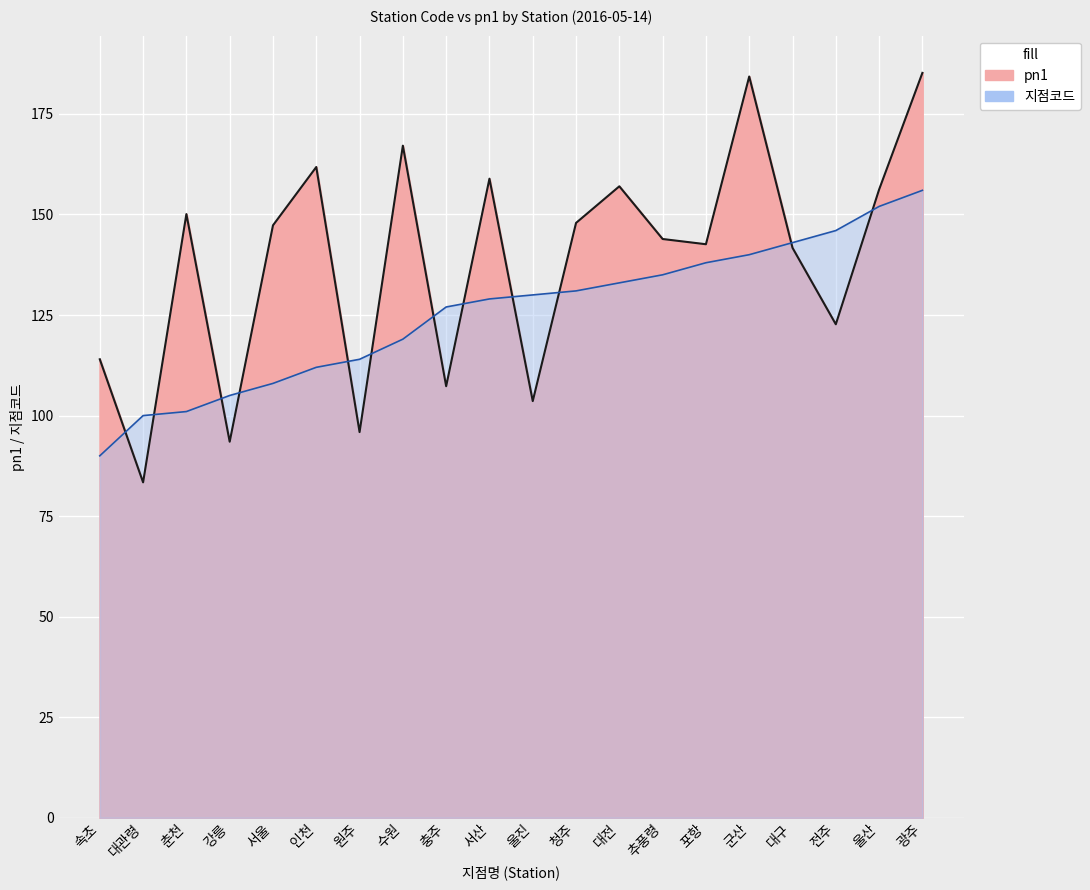

Reading left to right, extract all data points from this chart.

지점코드: 속초=90.0	대관령=100.0	춘천=101.0	강릉=105.0	서울=108.0	인천=112.0	원주=114.0	수원=119.0	충주=127.0	서산=129.0	울진=130.0	청주=131.0	대전=133.0	추풍령=135.0	포항=138.0	군산=140.0	대구=143.0	전주=146.0	울산=152.0	광주=156.0
pn1: 속초=114.0	대관령=83.4	춘천=150.1	강릉=93.5	서울=147.3	인천=161.8	원주=95.9	수원=167.1	충주=107.3	서산=158.9	울진=103.6	청주=147.9	대전=157.0	추풍령=143.9	포항=142.6	군산=184.3	대구=141.7	전주=122.7	울산=156.2	광주=185.2